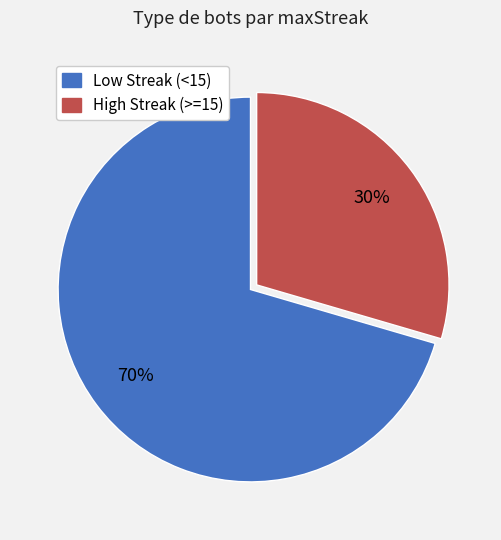

Which category has the biggest portion of the pie?

Low Streak (<15)